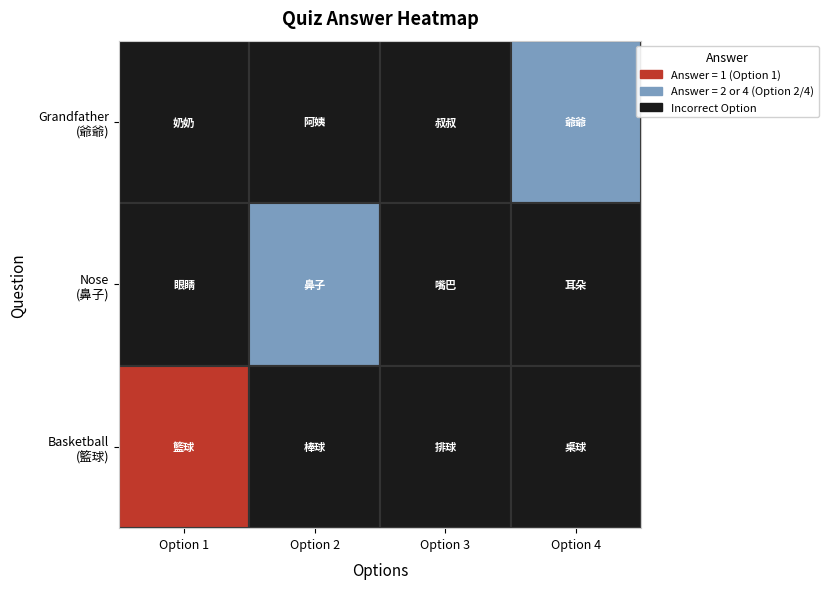

What is the average value of the 爺爺 series?

2